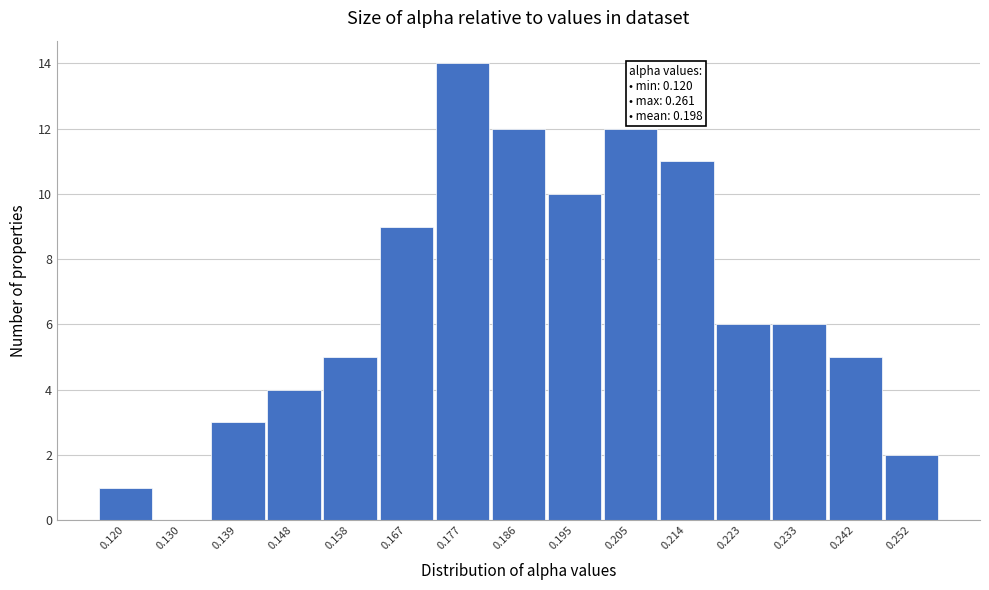

Reading left to right, what are all the values shown in this chart?

0.120=1	0.130=0	0.139=3	0.148=4	0.158=5	0.167=9	0.177=14	0.186=12	0.195=10	0.205=12	0.214=11	0.223=6	0.233=6	0.242=5	0.252=2